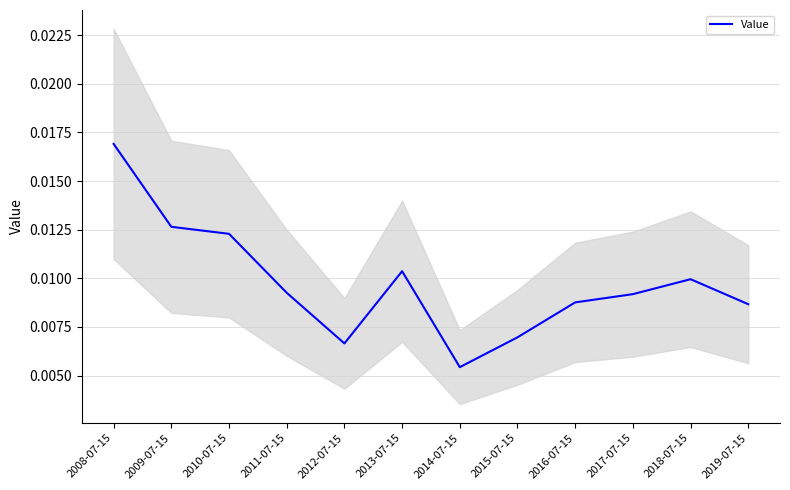

At which label is Value closest to 0?

2014-07-15